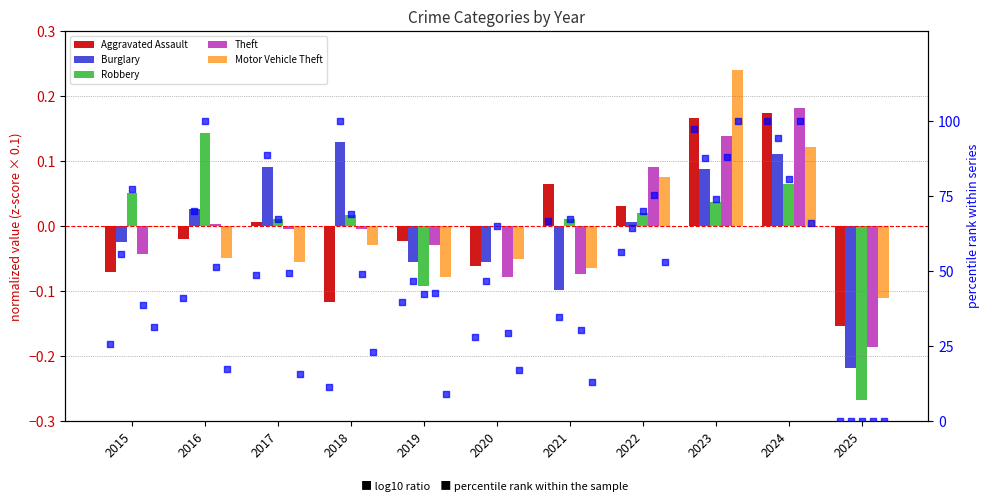

Is the value of Motor Vehicle Theft at 2016 greater than the value of Theft at 2023?

No